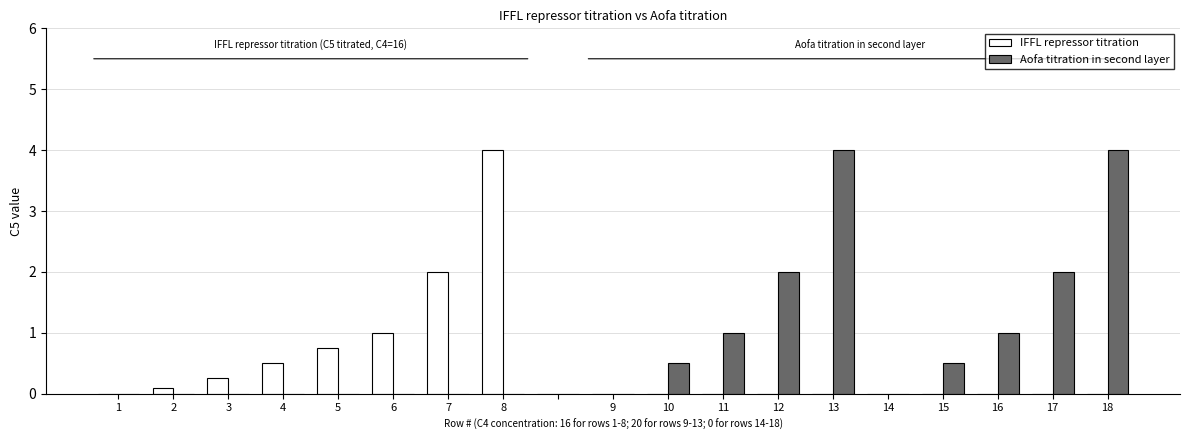

What is the sum of all Aofa titration in second layer values?

15.0